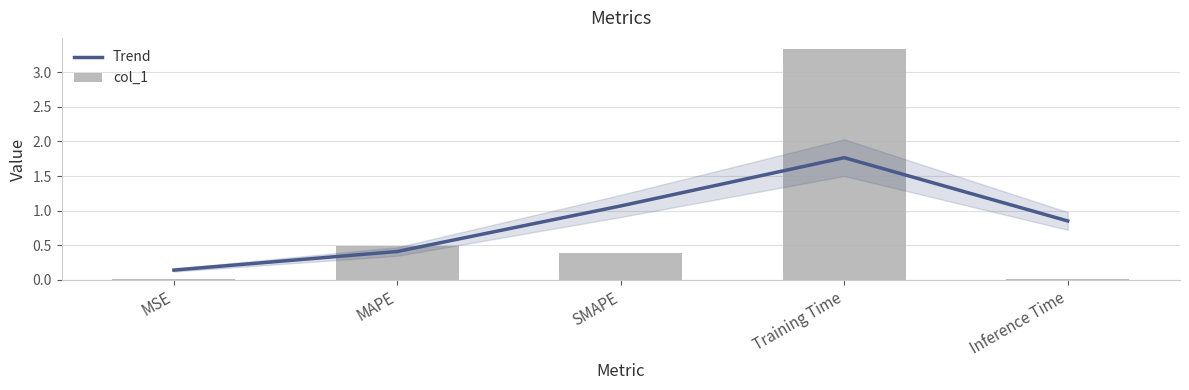

Between MSE and SMAPE, which is larger?

SMAPE